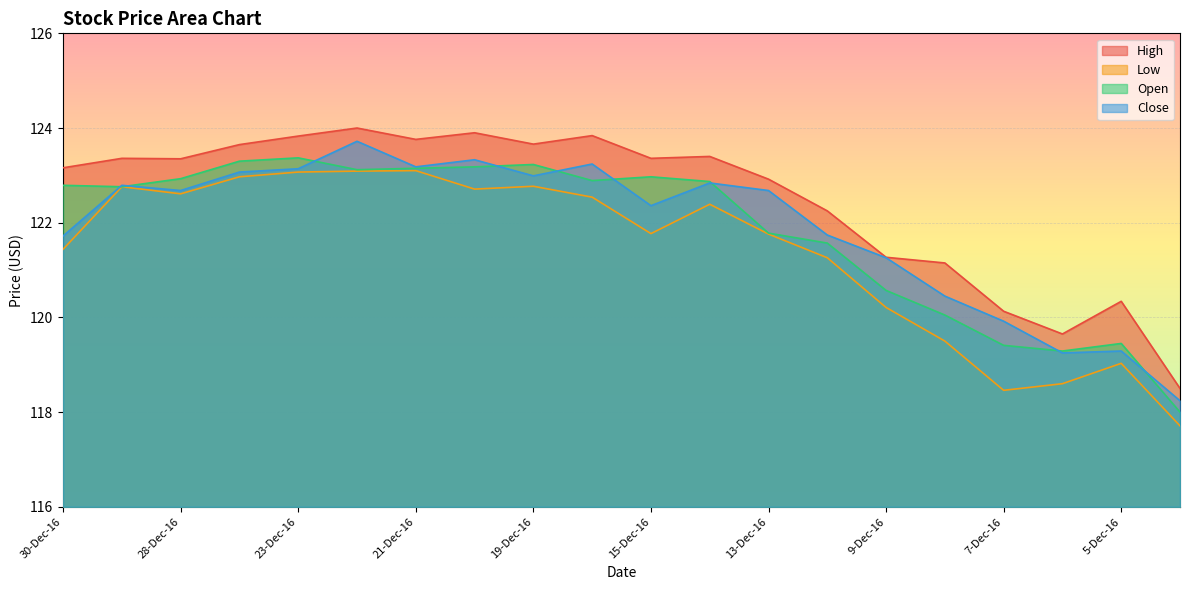

How many lines are shown in the chart?

4